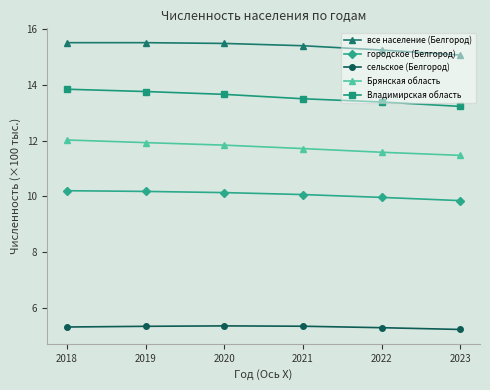

Which series has the largest total across all categories?

все население (Белгород)